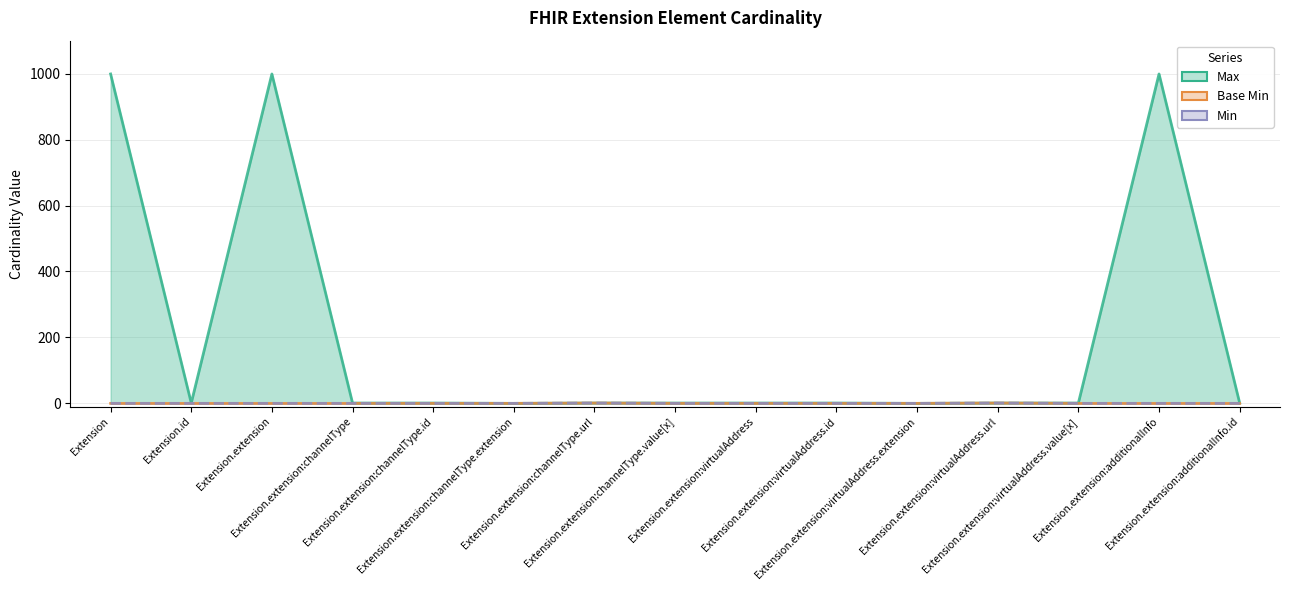

What is the average value of the Max series?

200